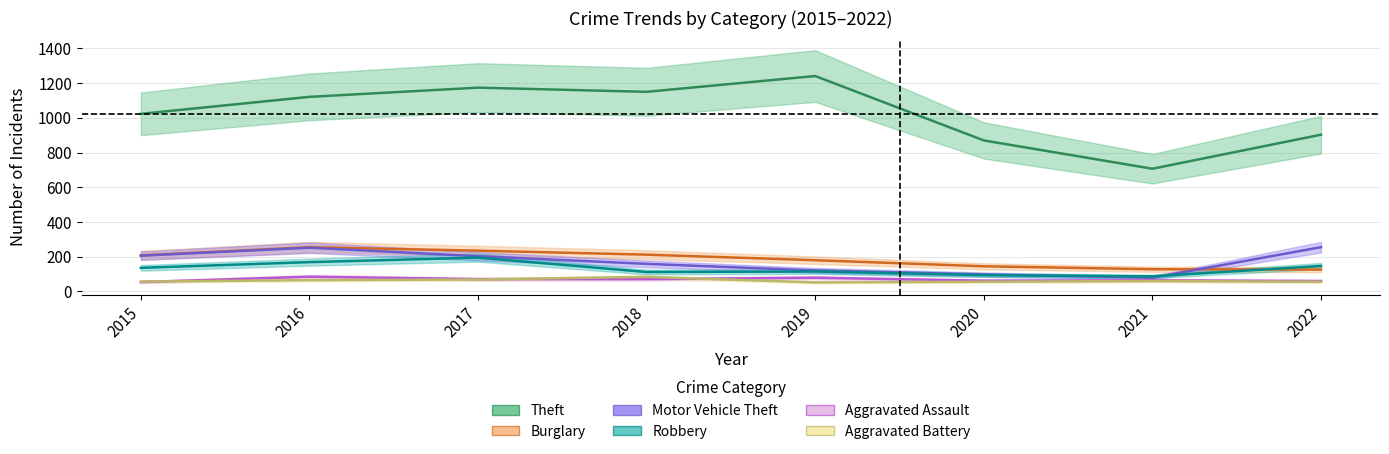

The value of Motor Vehicle Theft at 2019 is 161. True or false?

False